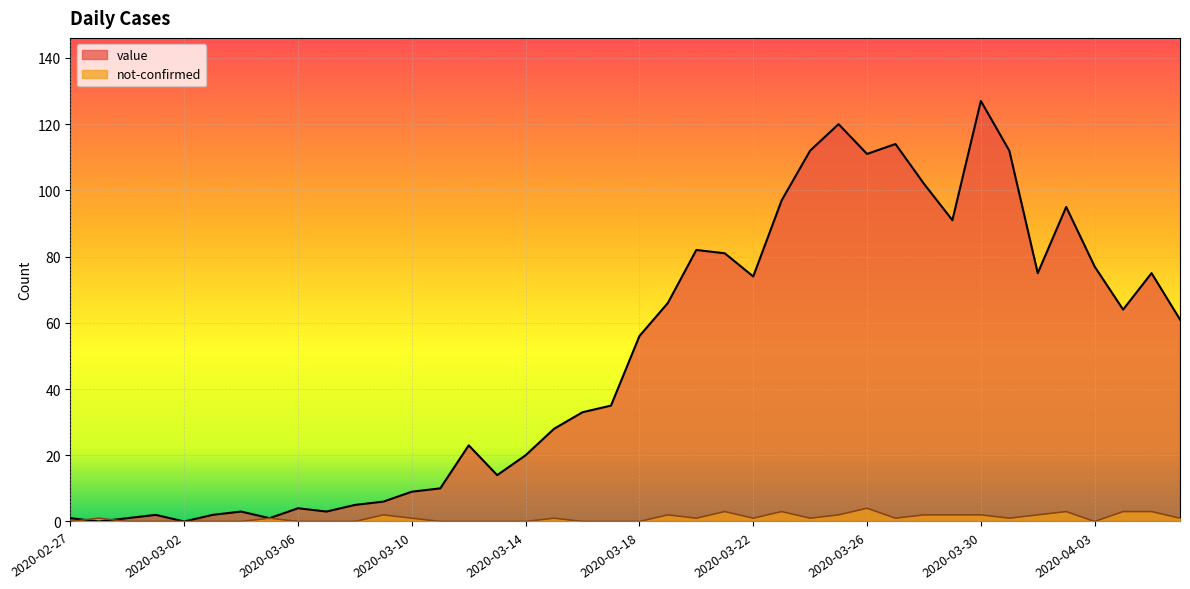

What is the sum of the not-confirmed values at 2020-03-25 and 2020-03-22?

3